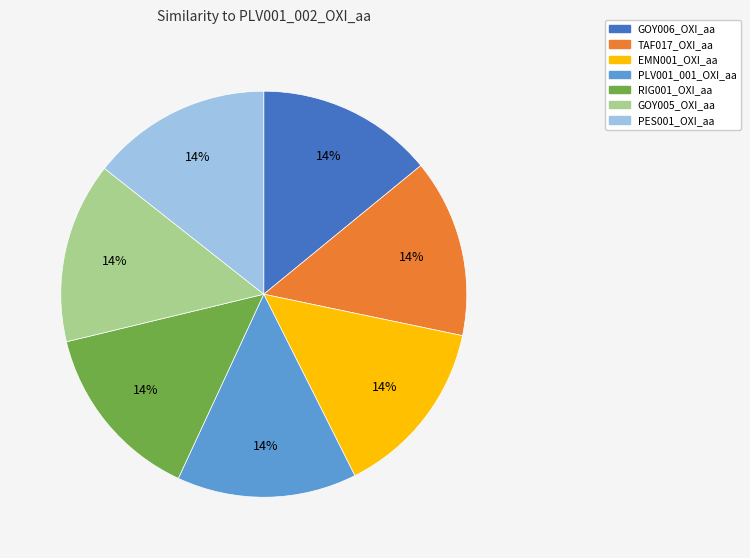

Is there a majority slice in this chart?

No